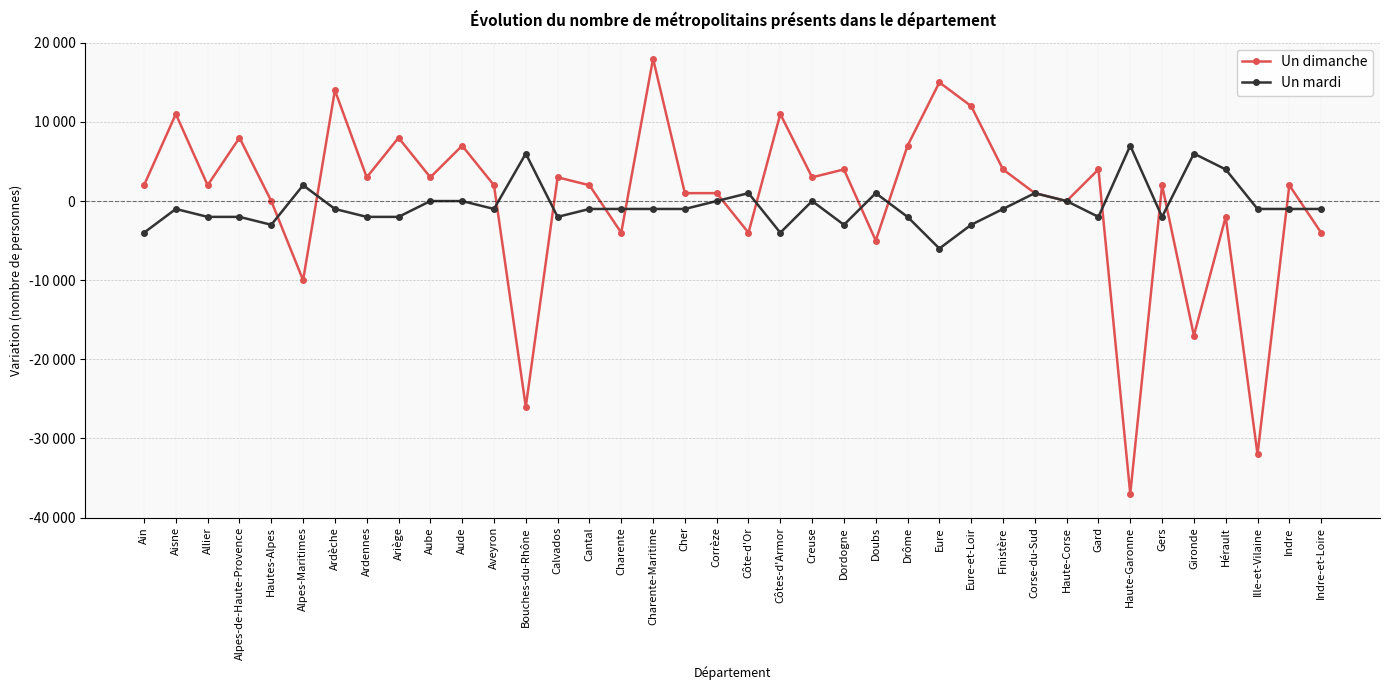

What is the label of the 8th point from the left?

Ardennes